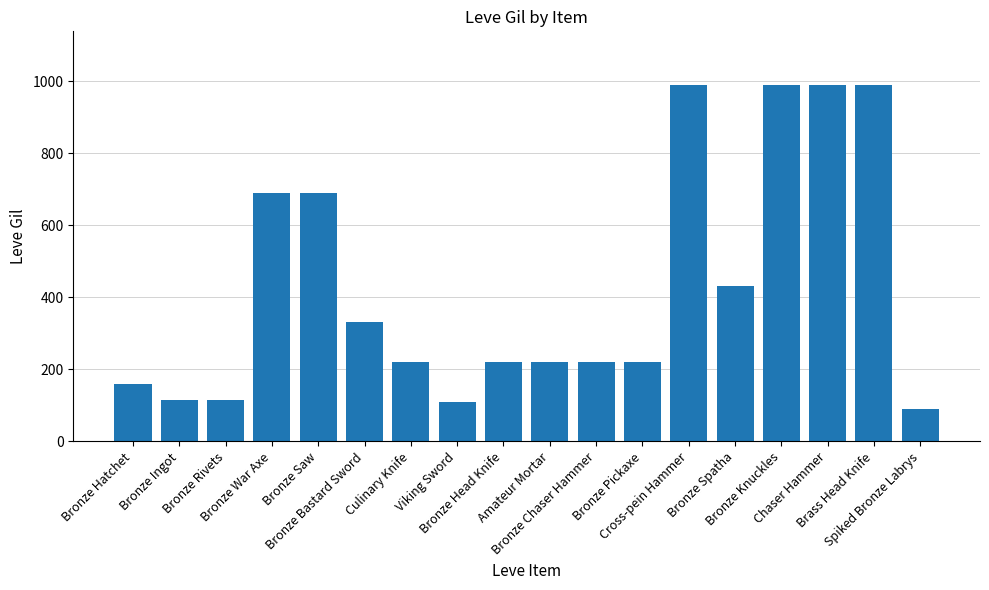

At which category does the chart reach its minimum across all series?

Spiked Bronze Labrys